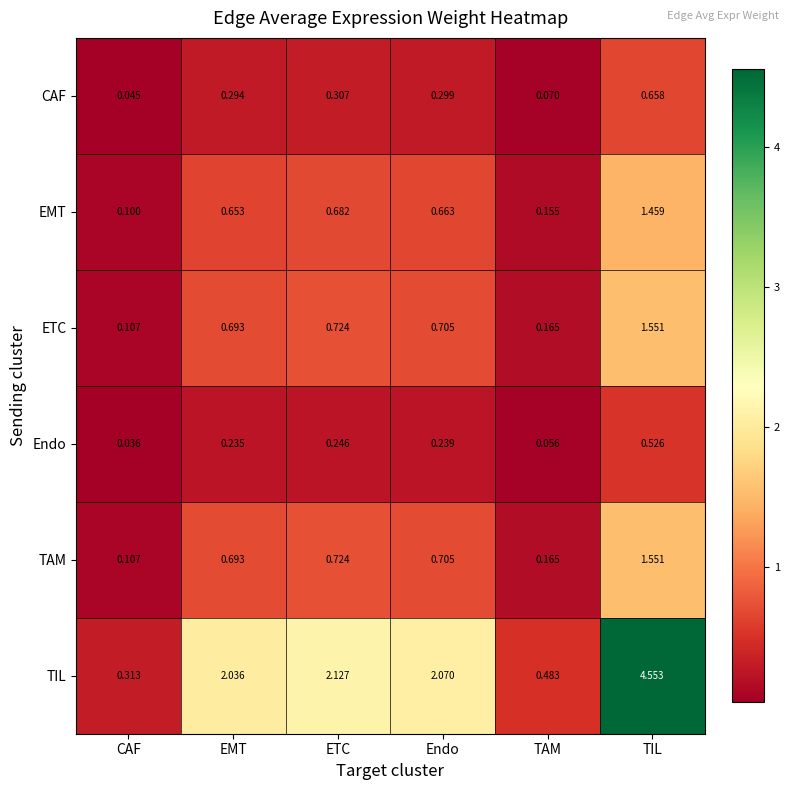

At which label is ETC closest to 0?

CAF